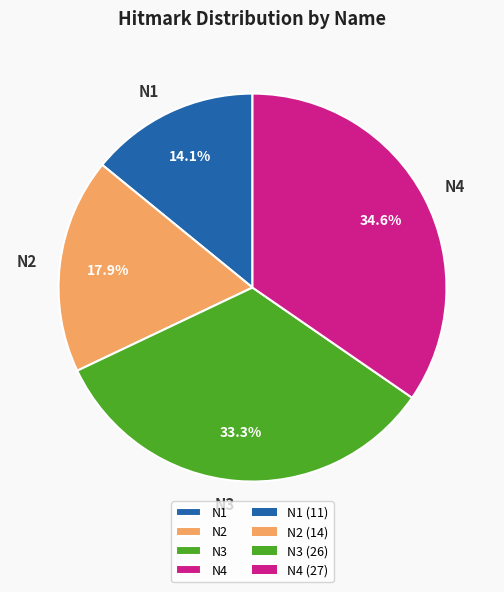

To the nearest percent, what portion does N2 represent?

18%